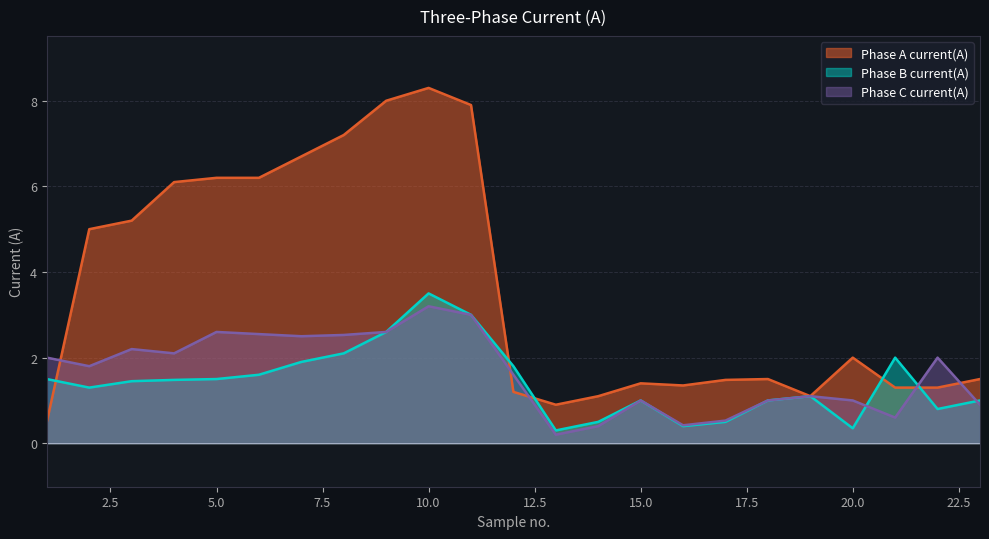

Does the chart have visible grid lines?

Yes